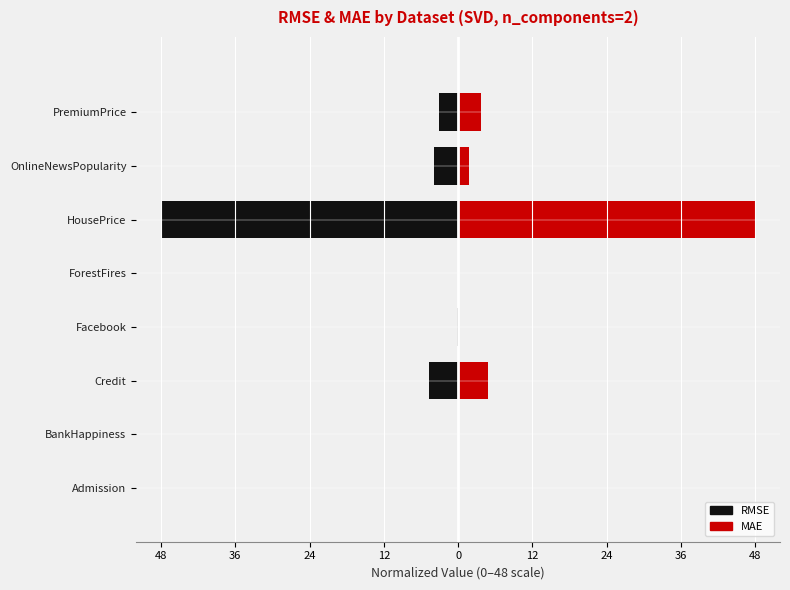

List the series in order of their peak value, lowest first.

RMSE, MAE